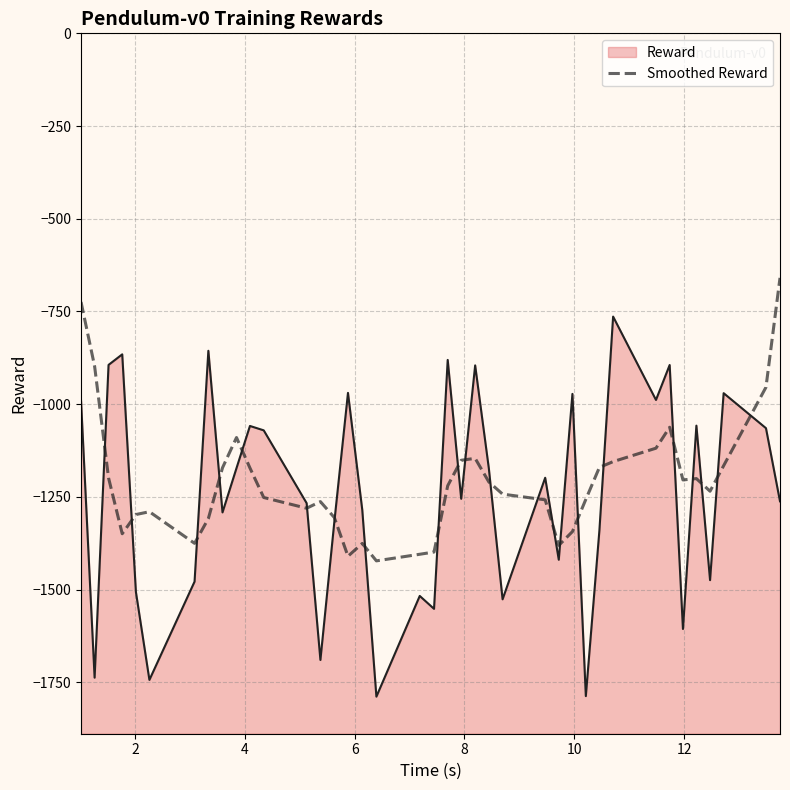

How many values exceed -1234?

19